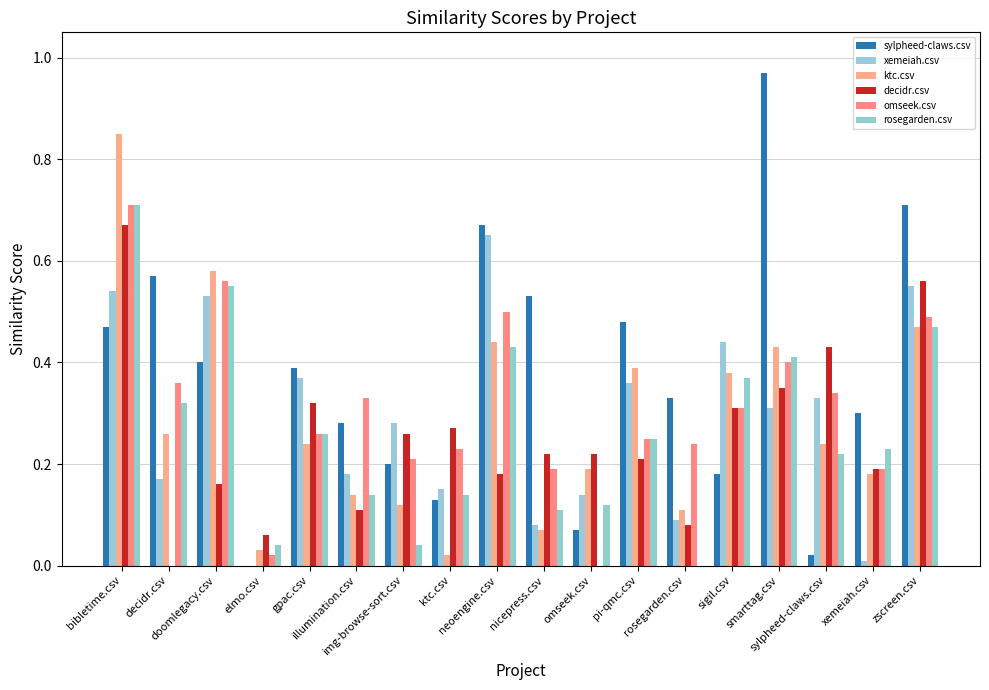

What are all the series names shown in the legend?

sylpheed-claws.csv, xemeiah.csv, ktc.csv, decidr.csv, omseek.csv, rosegarden.csv